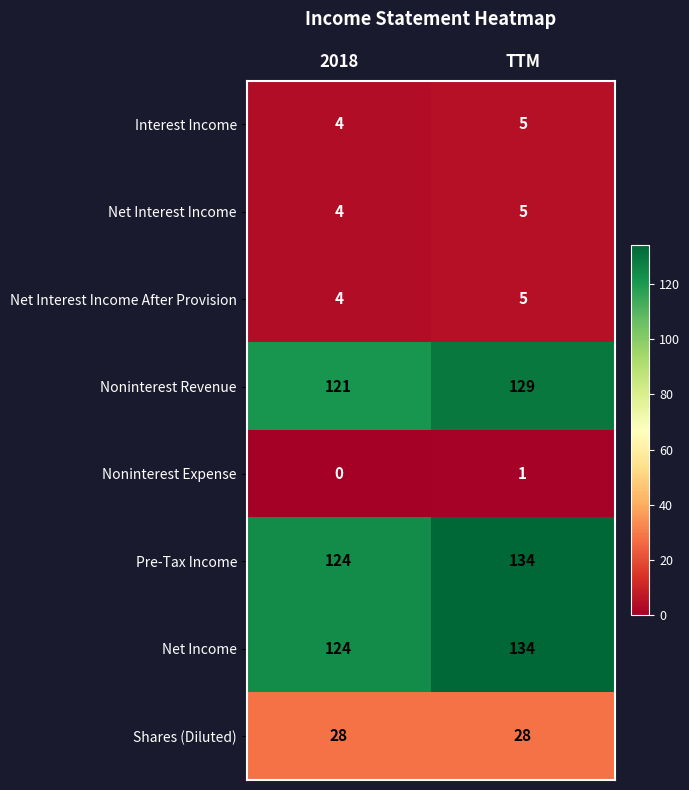

At which category does the chart reach its minimum across all series?

2018